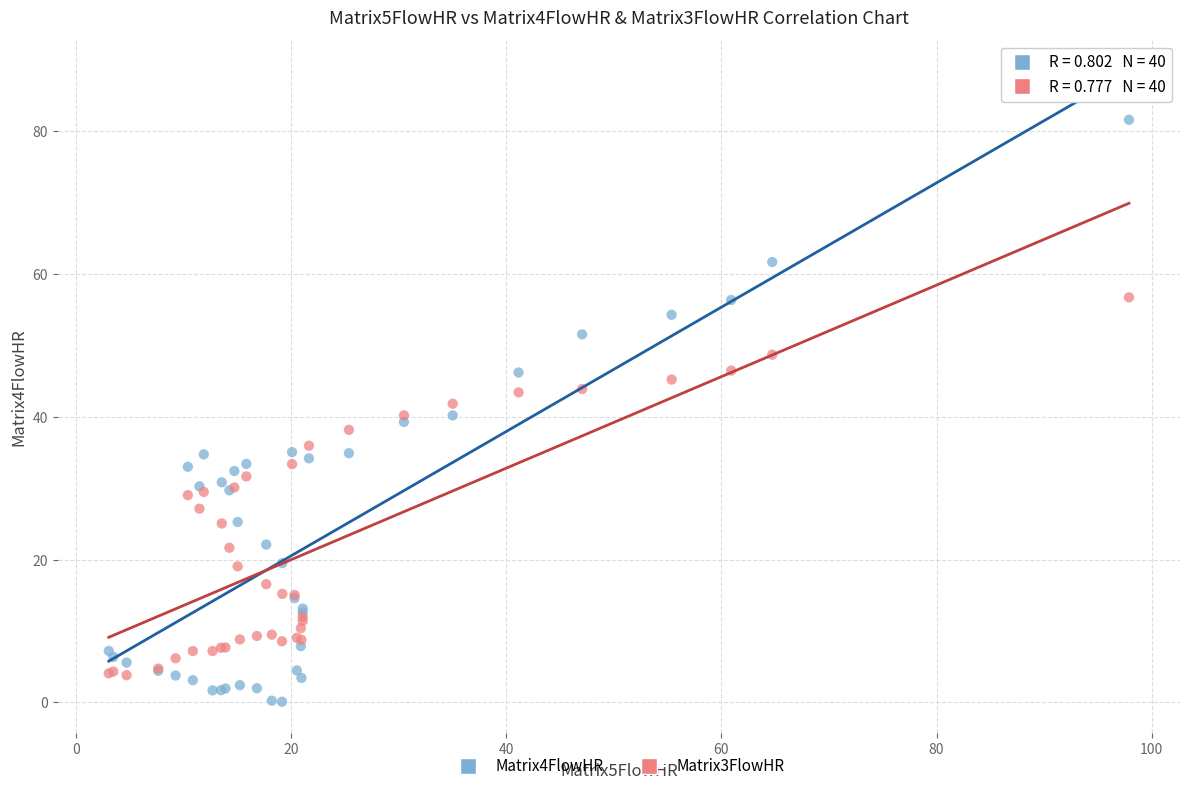

Which series reaches the maximum Y coordinate?

Matrix4FlowHR